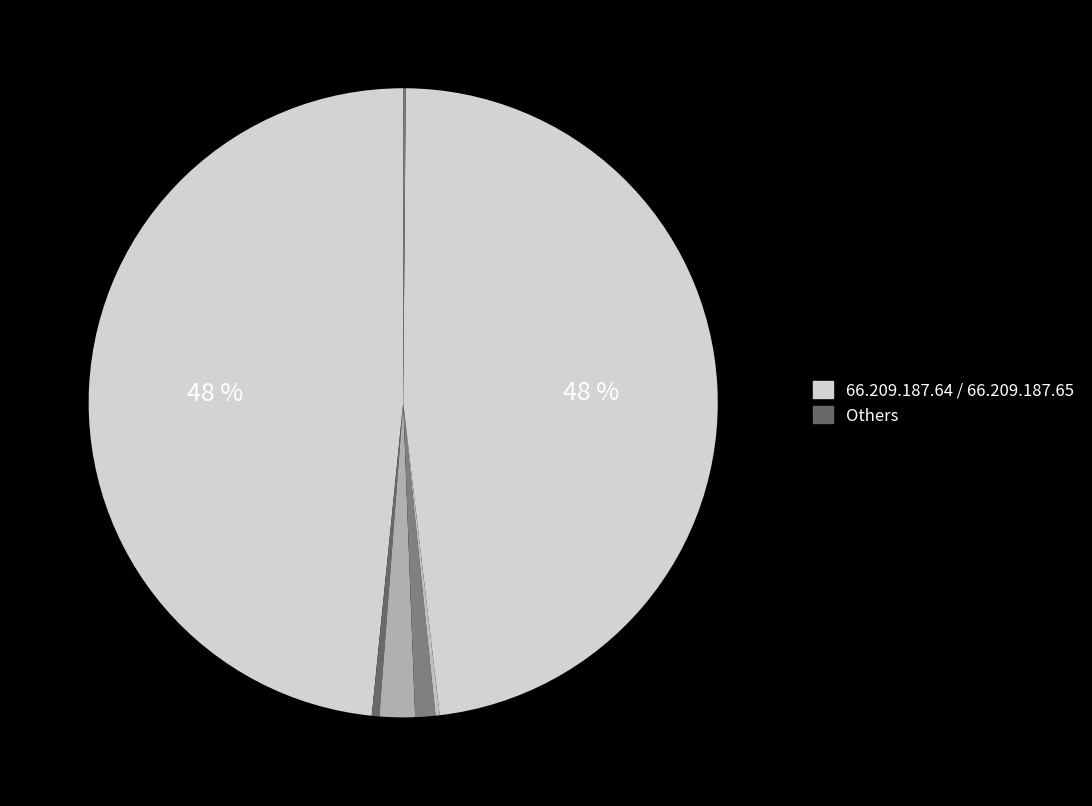

Which slice is the largest?

66.209.187.64